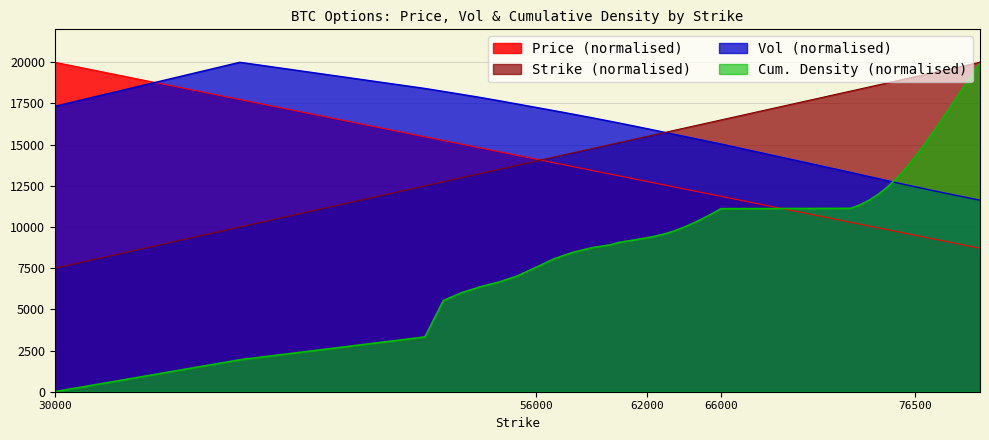

How many values in the CumulativeDensity series are below 9985?

20